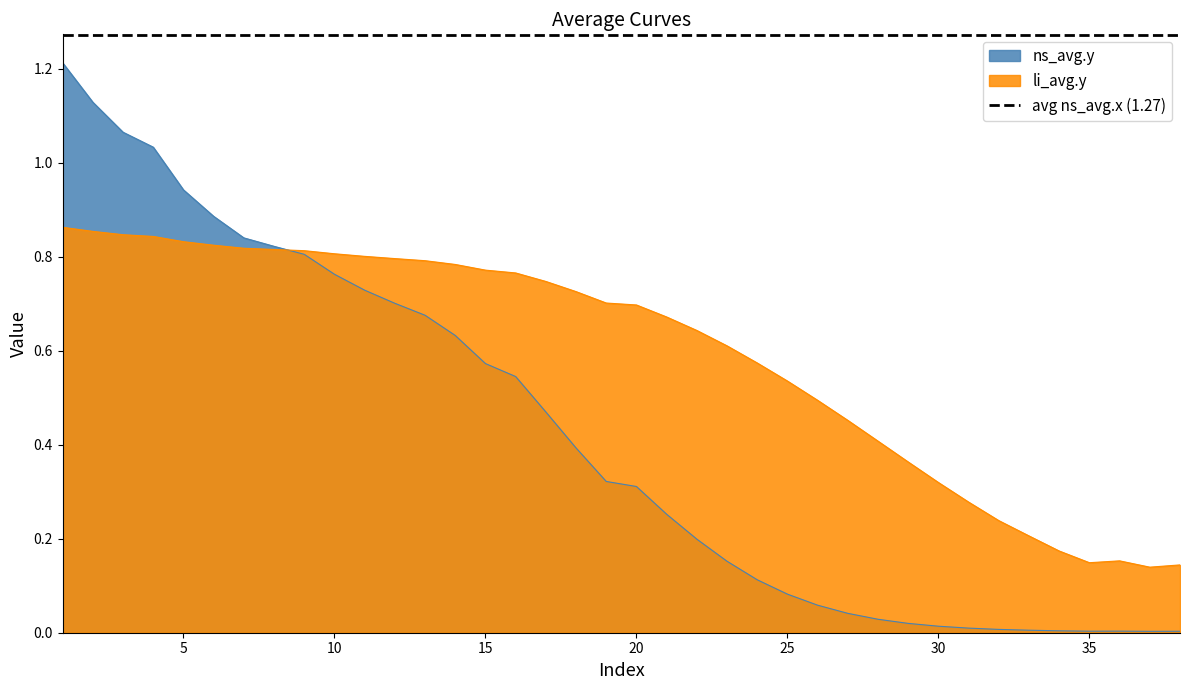

The value of li_avg.y at 28 is 0.4. True or false?

True